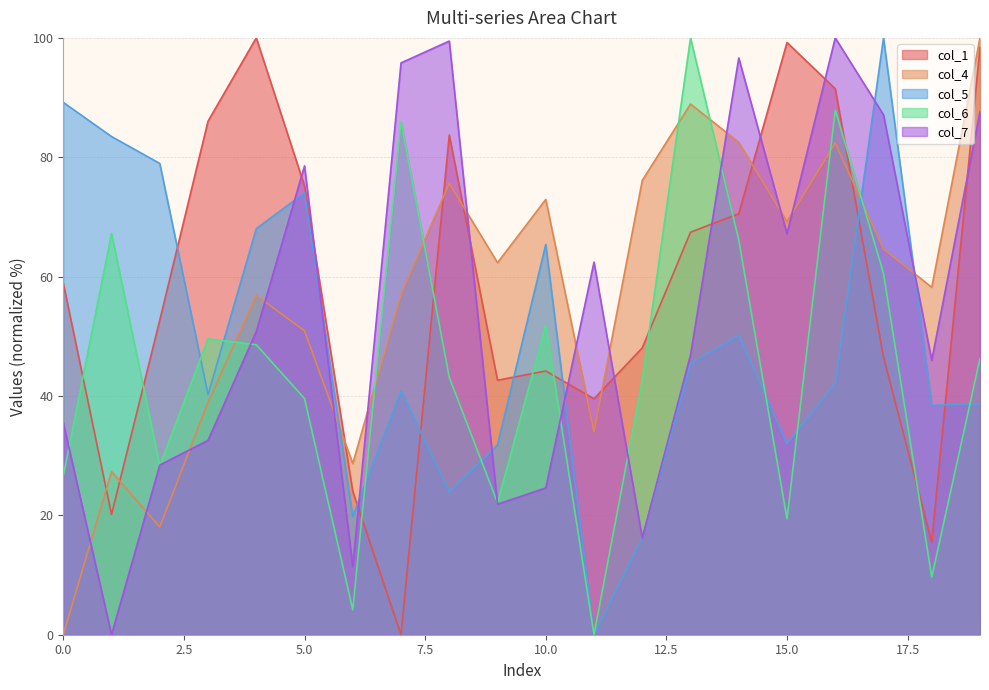

Reading right to left, extract all data points from this chart.

col_1: 98.4	15.5	46.5	91.5	99.2	70.5	67.4	48.1	39.5	44.2	42.6	83.7	0.0	24.0	75.2	100.0	86.0	52.7	20.2	58.9
col_4: 100.0	58.2	64.6	82.4	69.2	82.5	88.9	76.1	34.0	72.9	62.3	75.6	57.0	28.7	50.9	56.9	39.0	18.1	27.3	0.0
col_5: 38.7	38.5	100.0	42.1	32.0	50.2	45.4	16.3	0.0	65.4	31.8	23.9	40.9	19.8	74.0	68.0	40.2	79.0	83.5	89.2
col_6: 46.3	9.7	60.5	87.9	19.4	66.1	100.0	42.6	0.0	51.9	22.1	43.1	86.0	4.2	39.6	48.6	49.6	28.3	67.2	26.6
col_7: 87.6	46.0	87.1	100.0	67.2	96.6	46.9	16.2	62.4	24.6	21.9	99.5	95.8	11.4	78.6	50.8	32.6	28.4	0.0	35.5